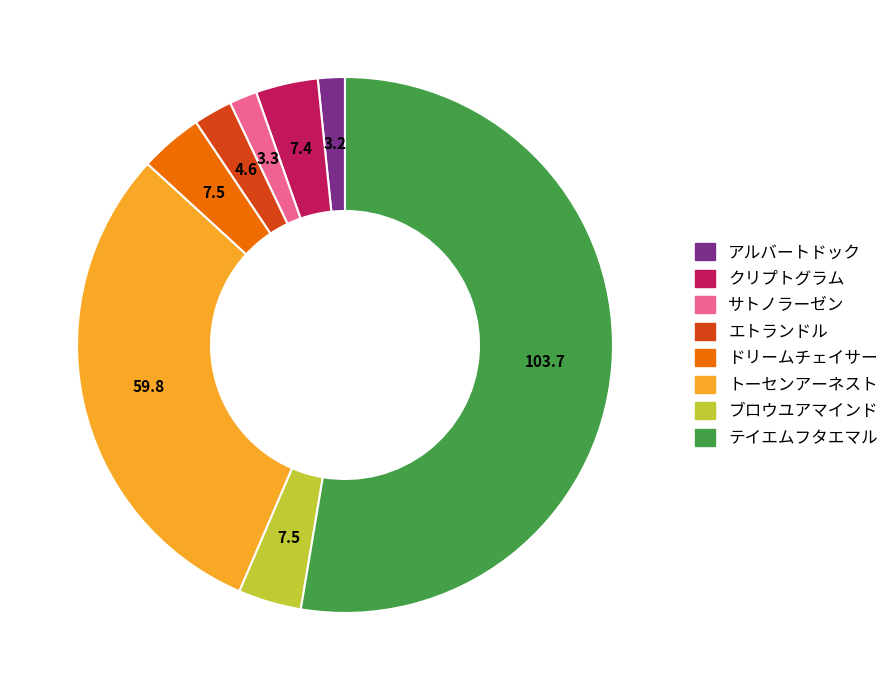

The エトランドル slice represents 2% of the pie. True or false?

True